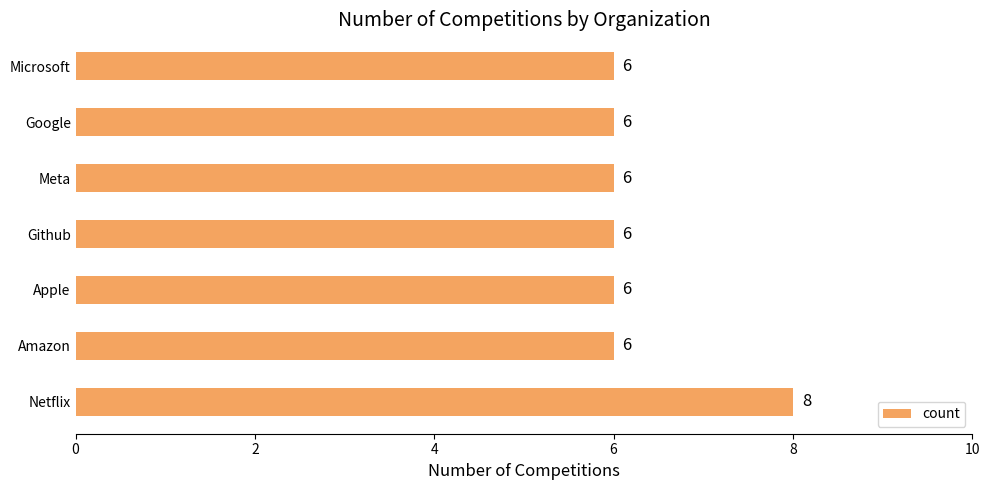

What is the average value?

6